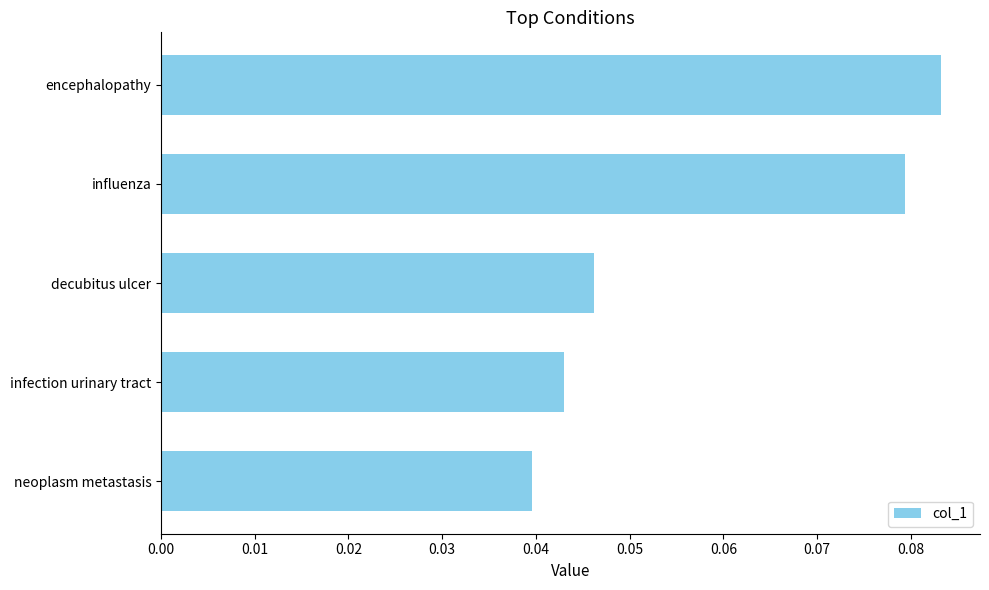

Count the number of data series in this chart.

1